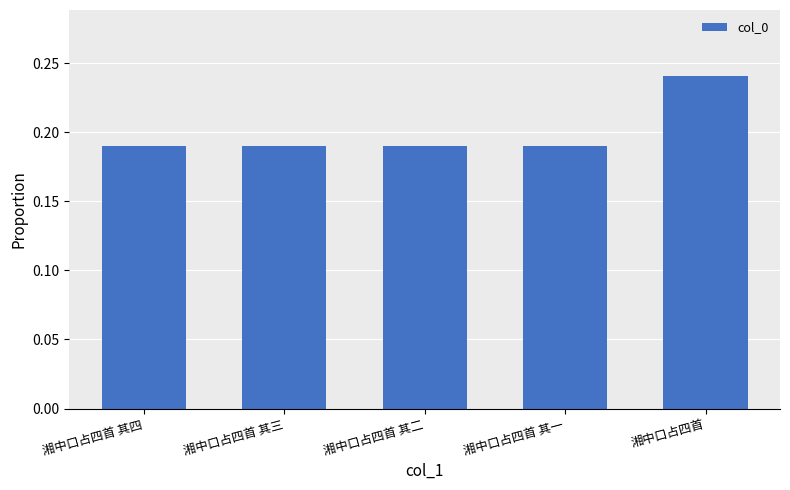

What position from the left is 湘中口占四首 其四?

1